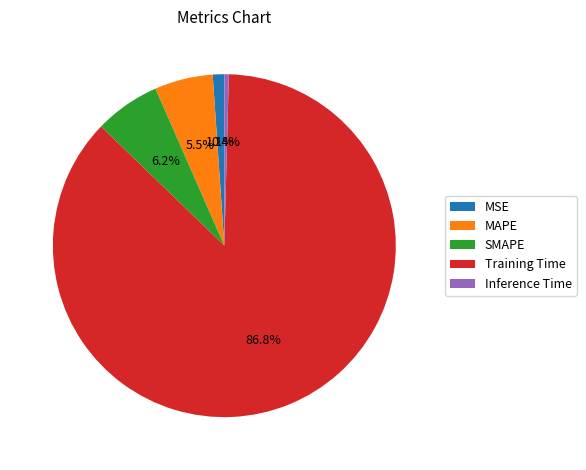

How many slices are in this pie chart?

5